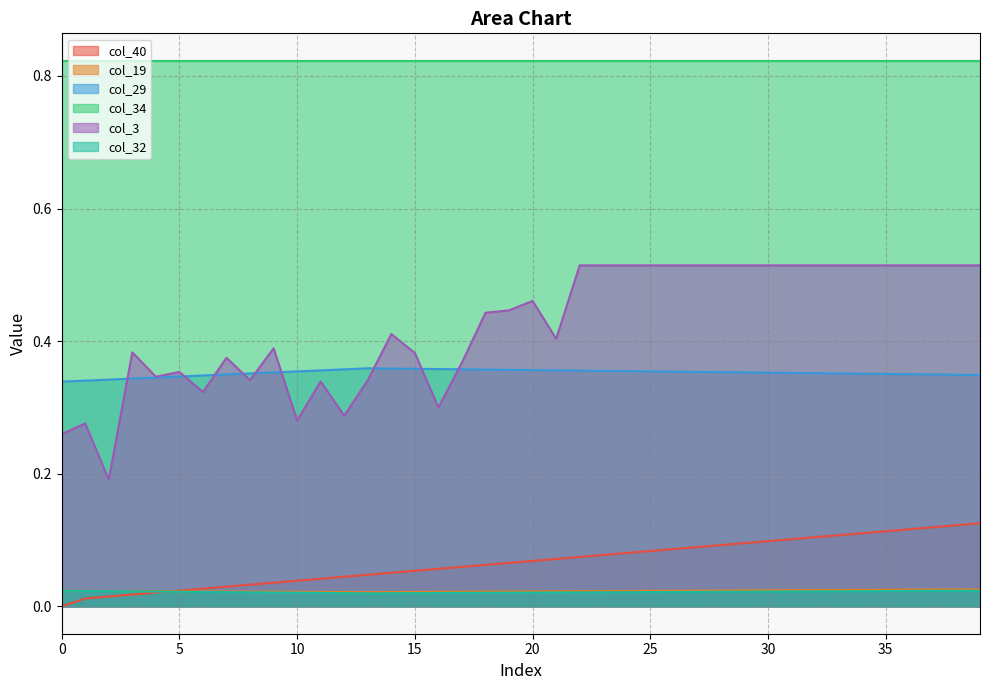

True or false: col_3 and col_19 cross at least once.

False